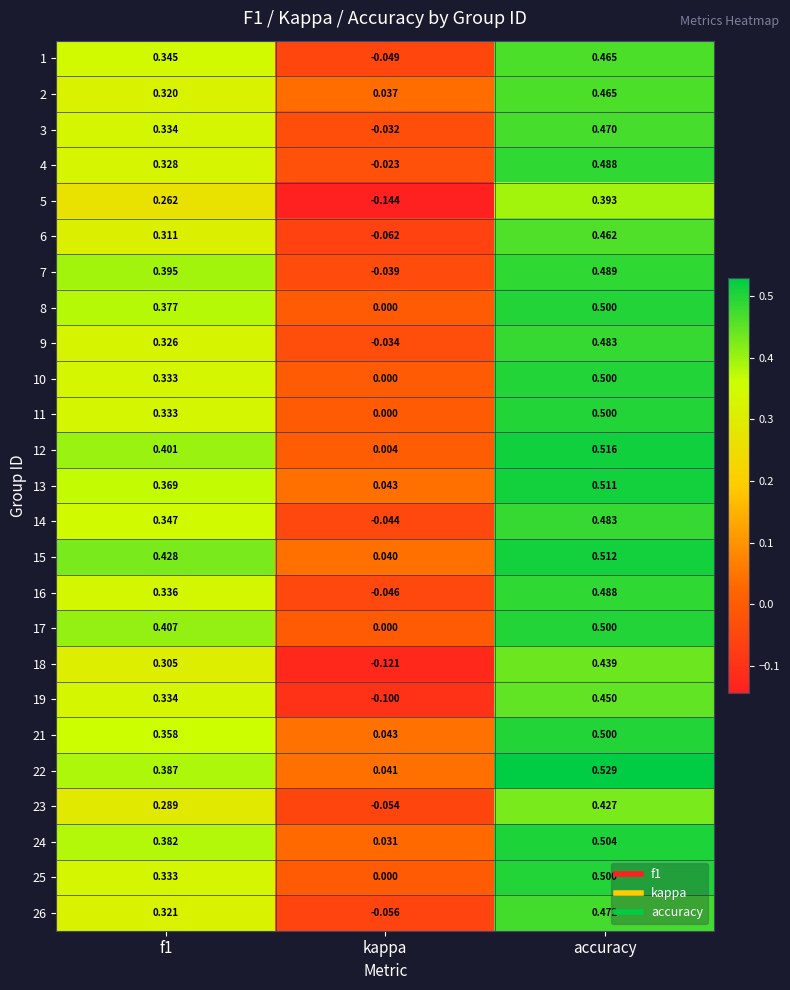

Is the value of 4 at accuracy greater than the value of 18 at accuracy?

Yes